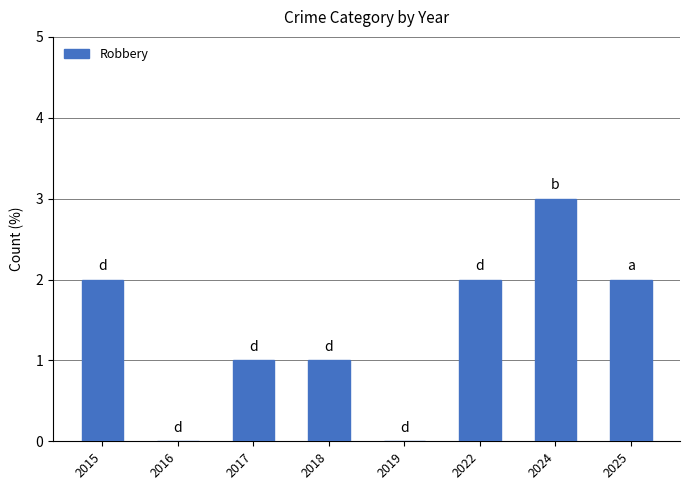

What is the difference between the values at 2015 and 2017?

1